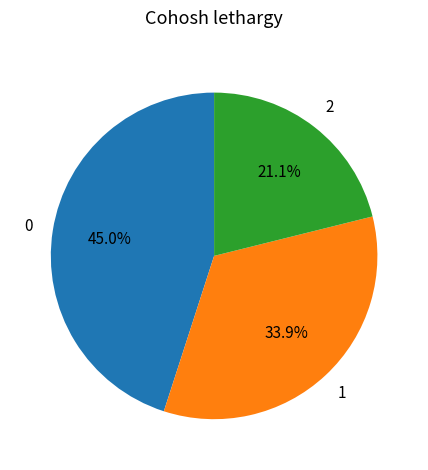

How many segments does this pie chart have?

3